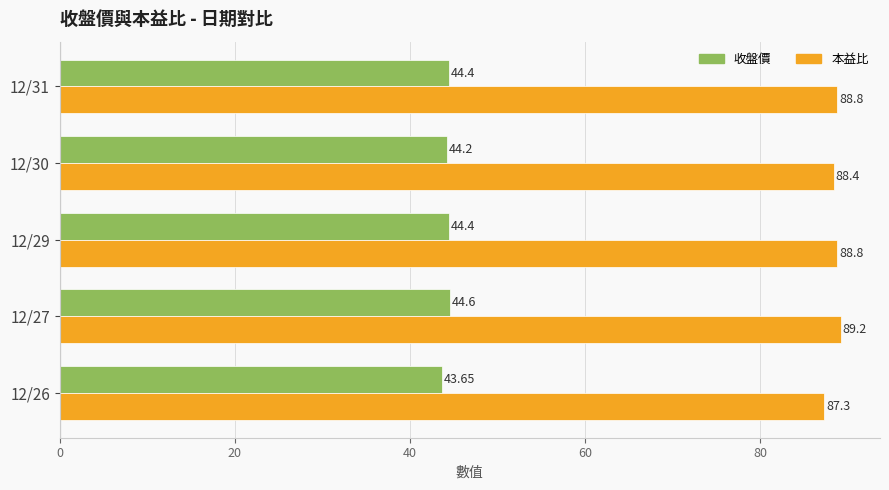

What is the total value across all series at 12/30?

132.6